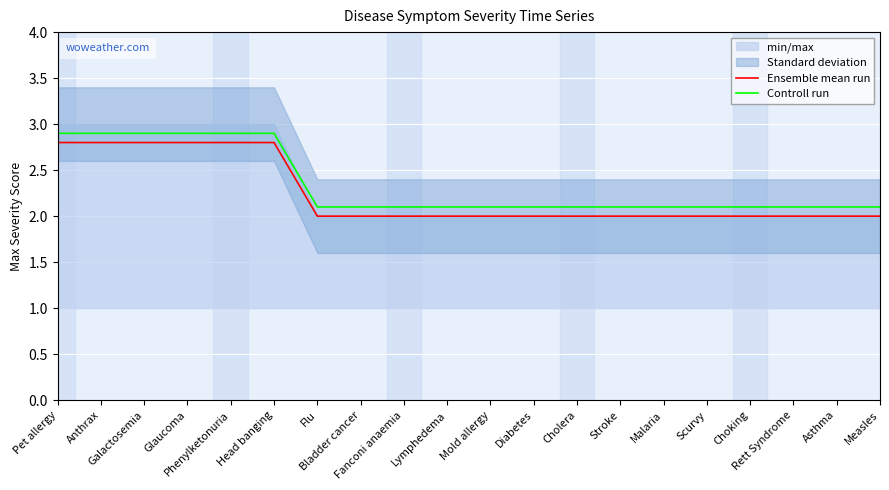

At which label is Controll run closest to 2?

Flu